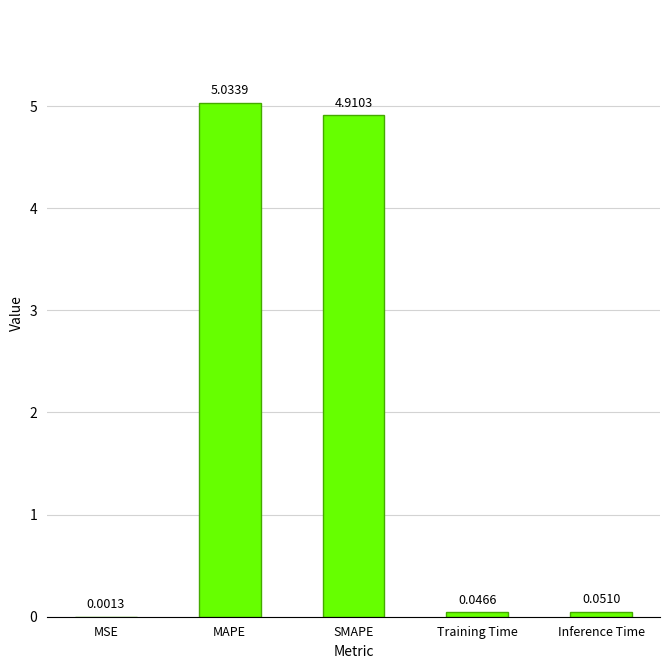

What is the approximate value at SMAPE?

4.9